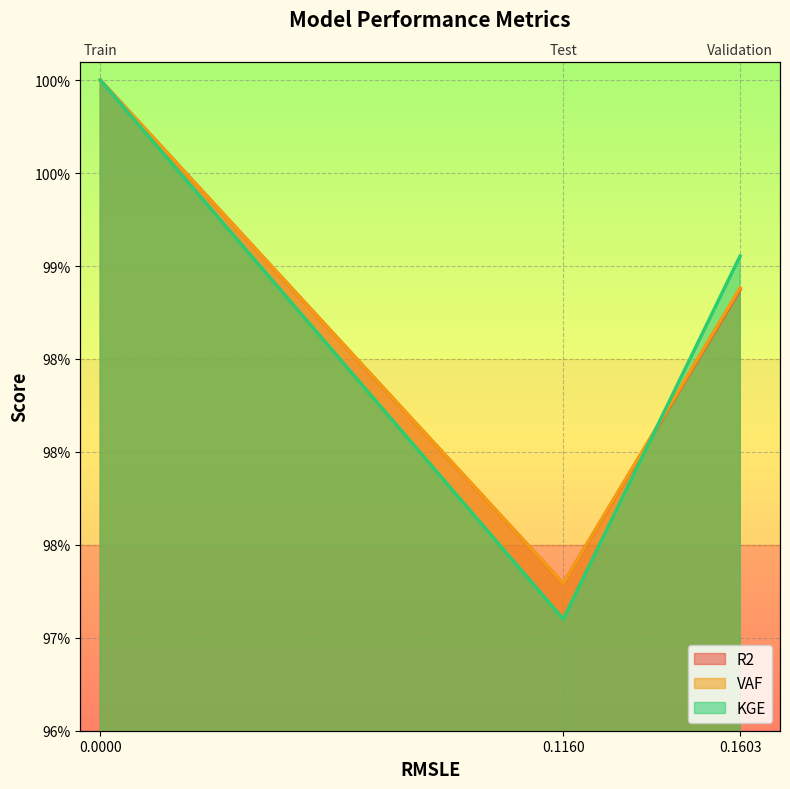

What is the label of the 1st point from the right?

Validation